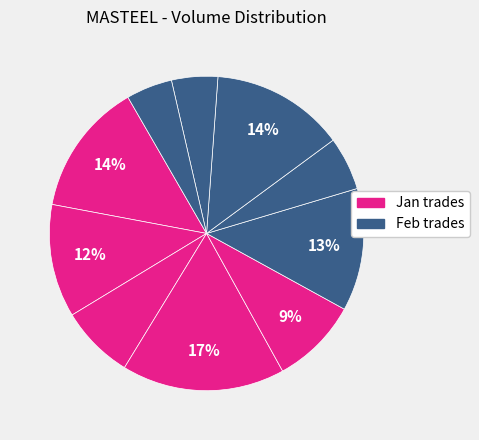

How many slices are in this pie chart?

10